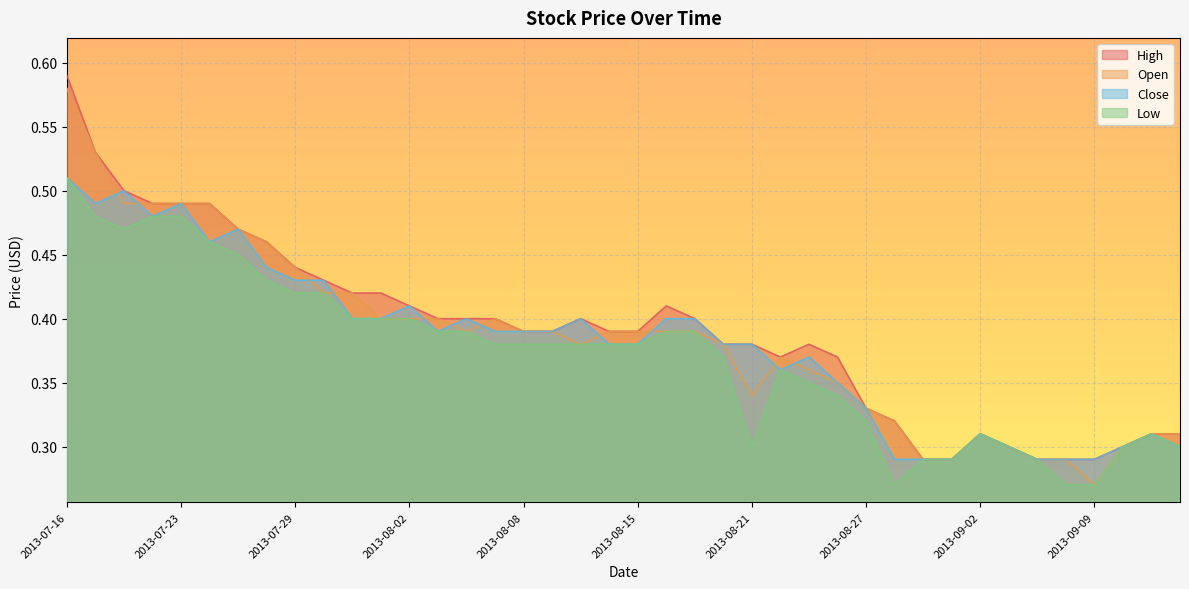

How many interior local valleys does the Low series have?

3